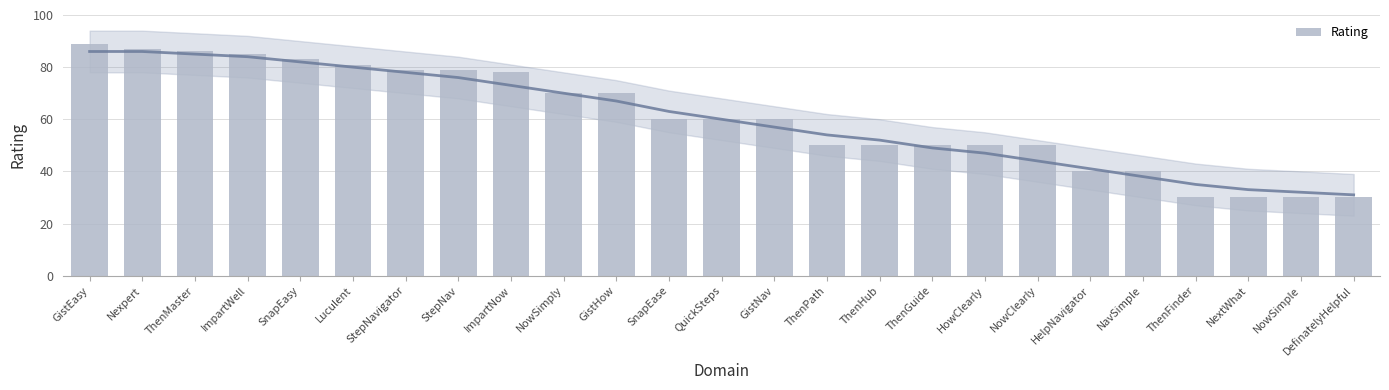

What is the change in value from StepNav to ThenPath?

-29